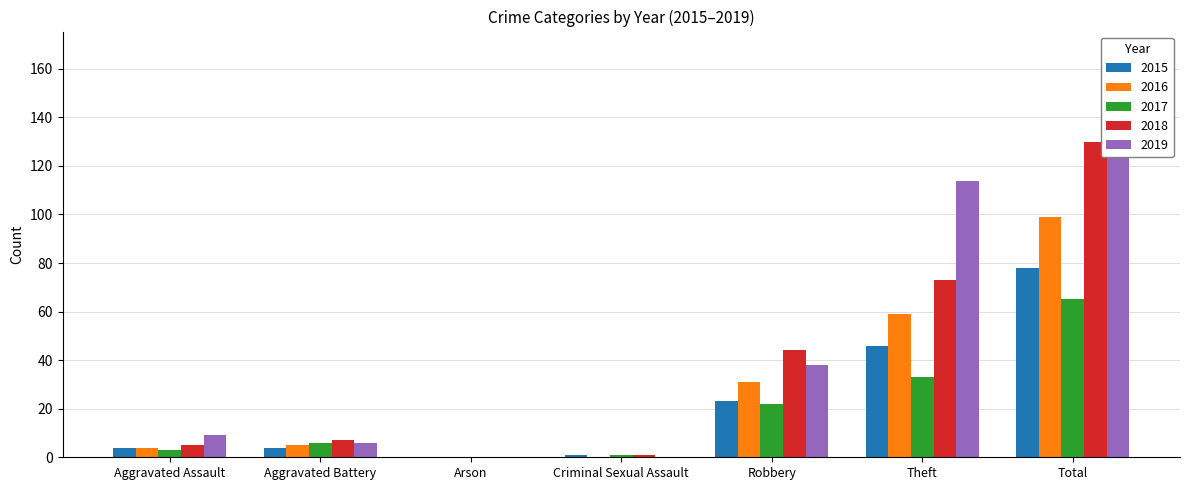

What is the value of the 2019 bar at the 1st from the left?

9